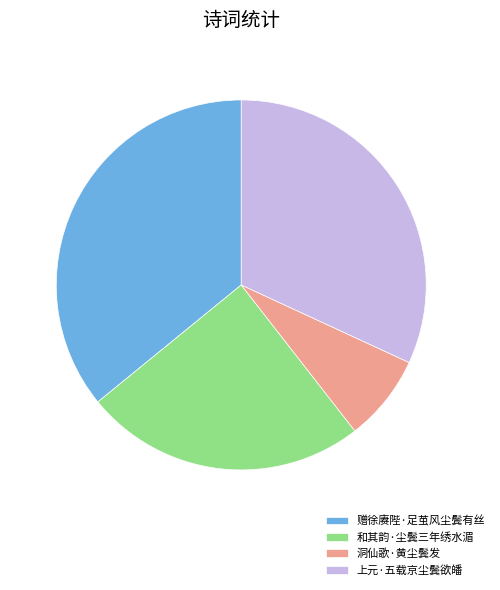

Do 赠徐赓陛·足茧风尘鬓有丝 and 上元·五载京尘鬓欲皤 together represent more than half of the pie?

Yes